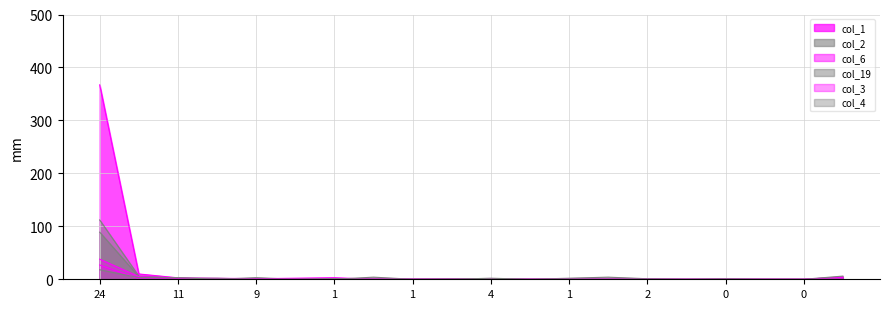

What are all the series names shown in the legend?

col_1, col_2, col_6, col_19, col_3, col_4